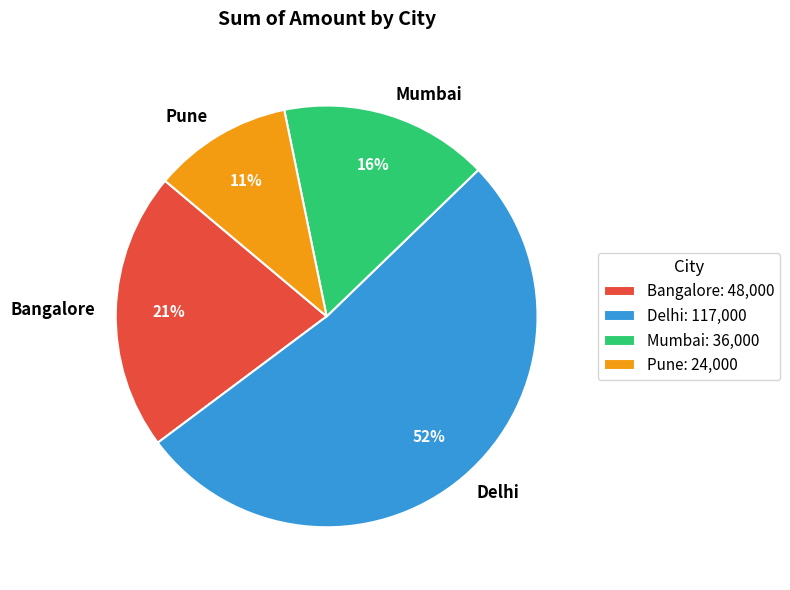

Is it true that Pune is 11% of the pie?

True